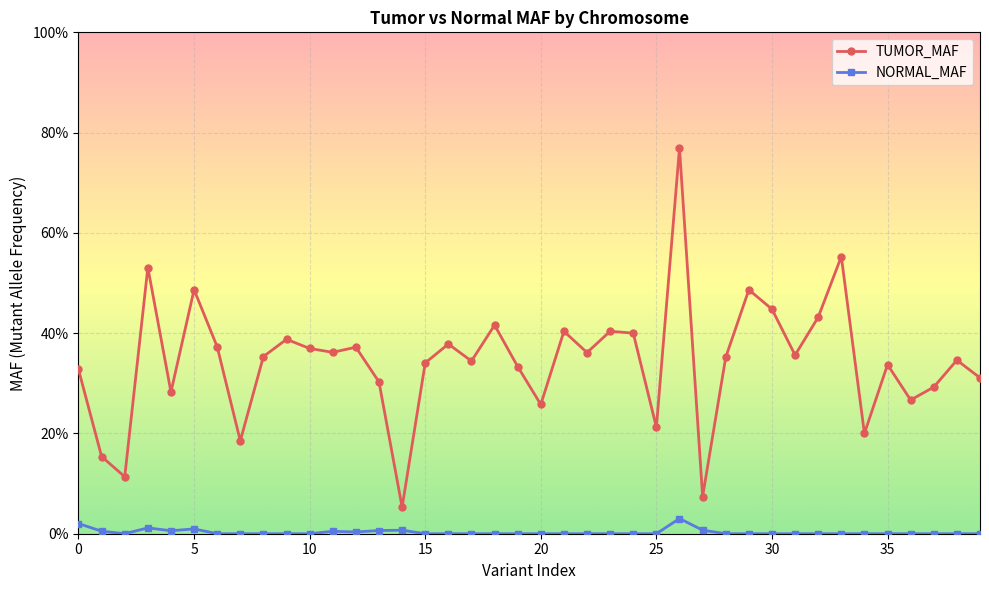

Is this an area chart (filled region under the line)?

No